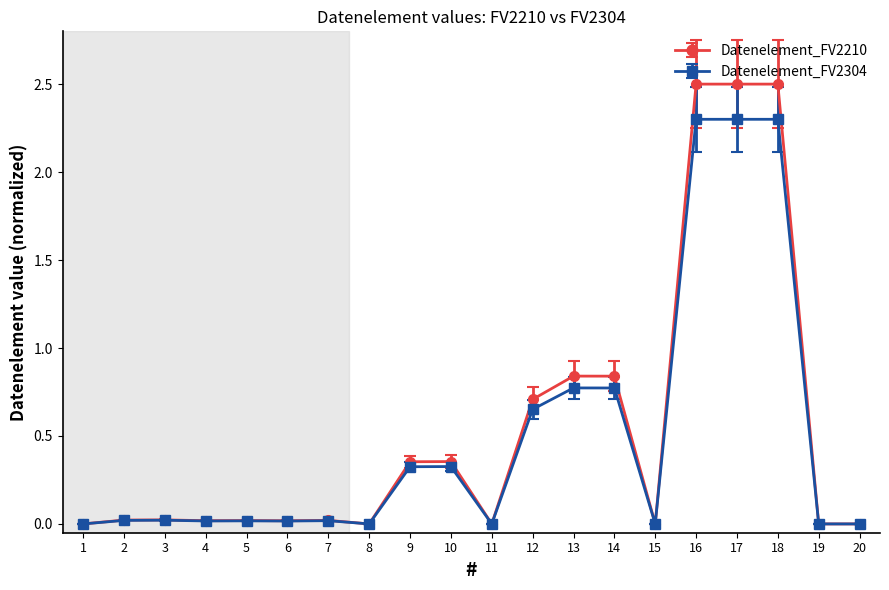

How many distinct data groups are displayed?

2